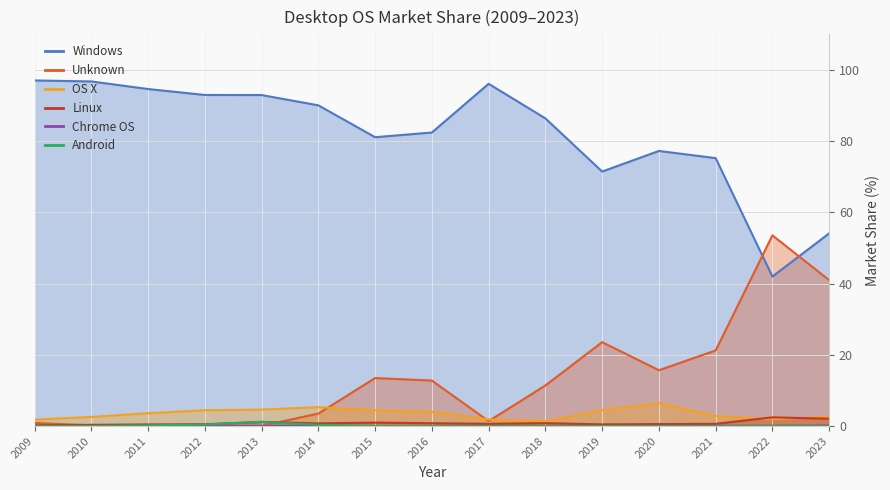

True or false: Chrome OS and Windows cross at least once.

False